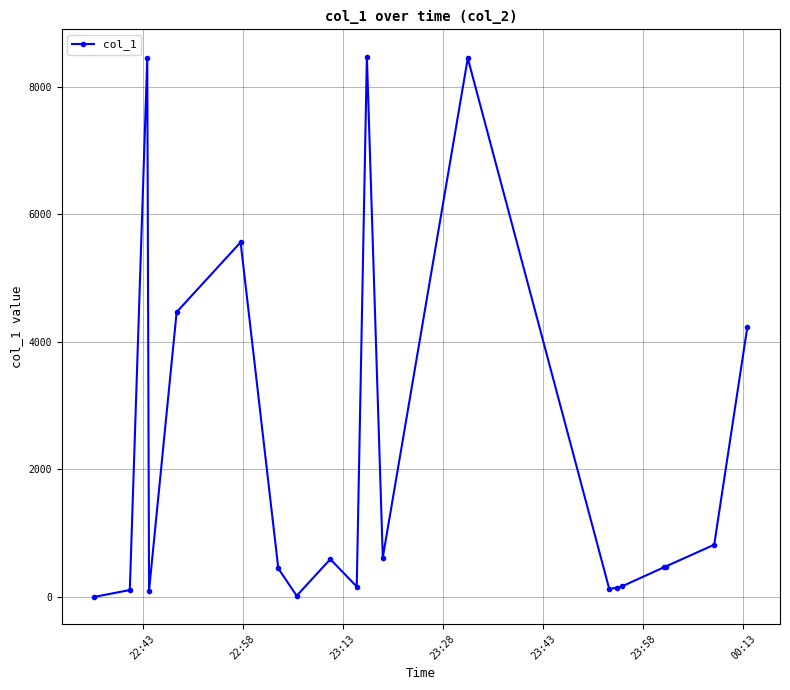

What is the difference between the second highest and second lowest values?

8427.6